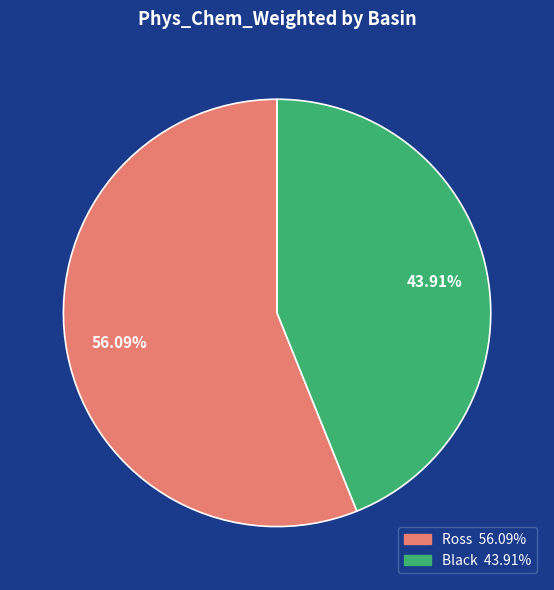

Is it true that Black is 44% of the pie?

True